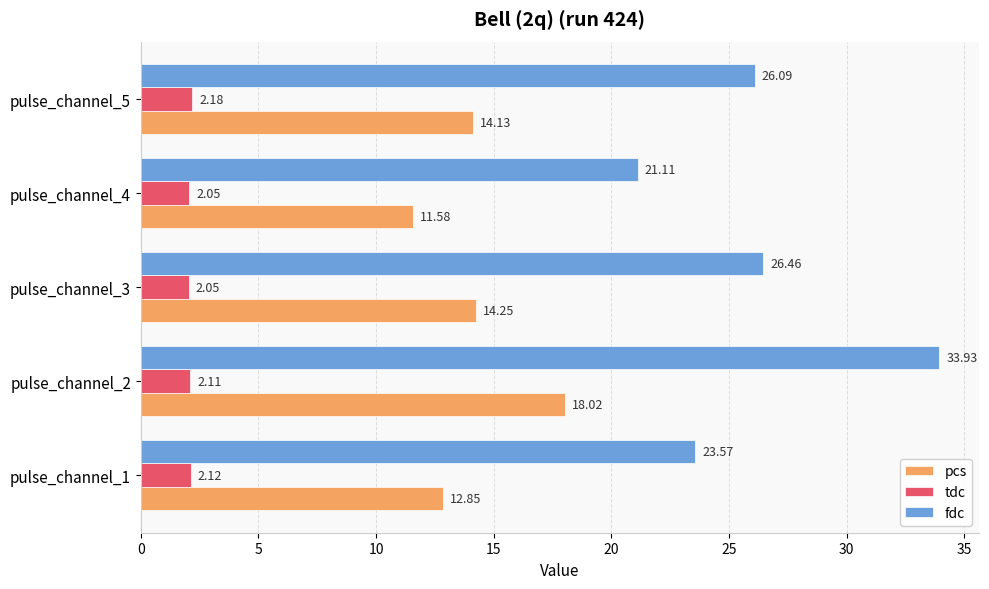

Which series has the largest total across all categories?

fdc